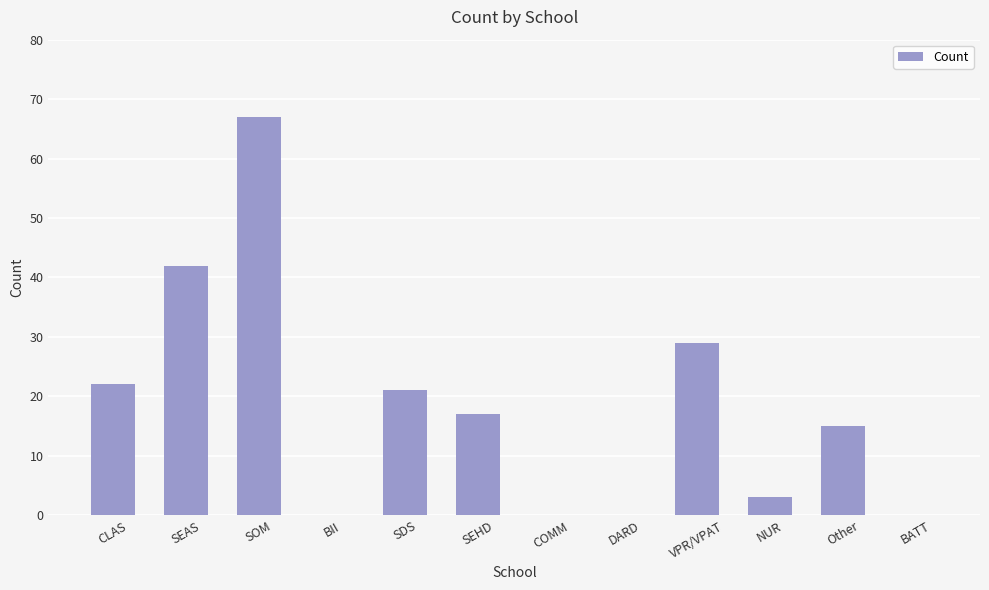

Are the bars grouped side by side (vs. stacked)?

No